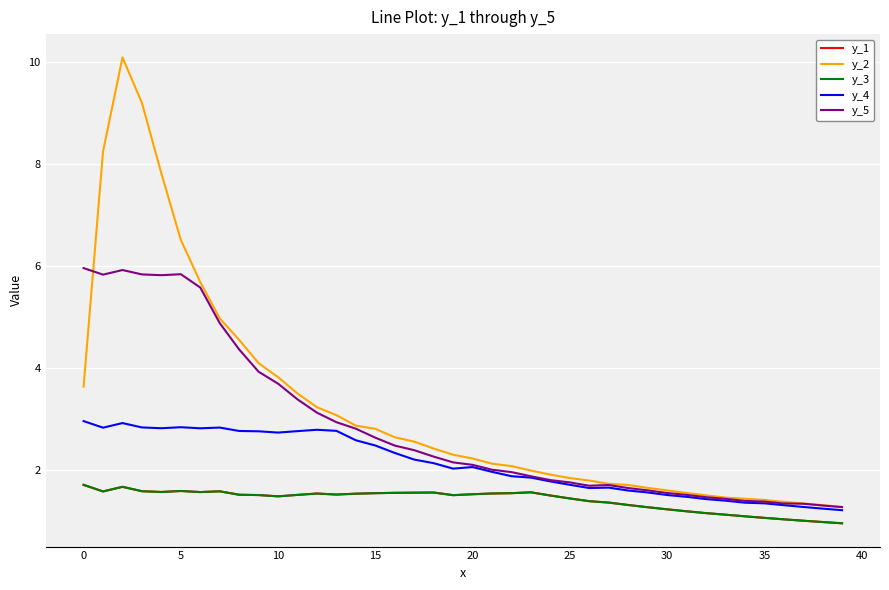

Which series has the largest range (max minus min)?

y_2